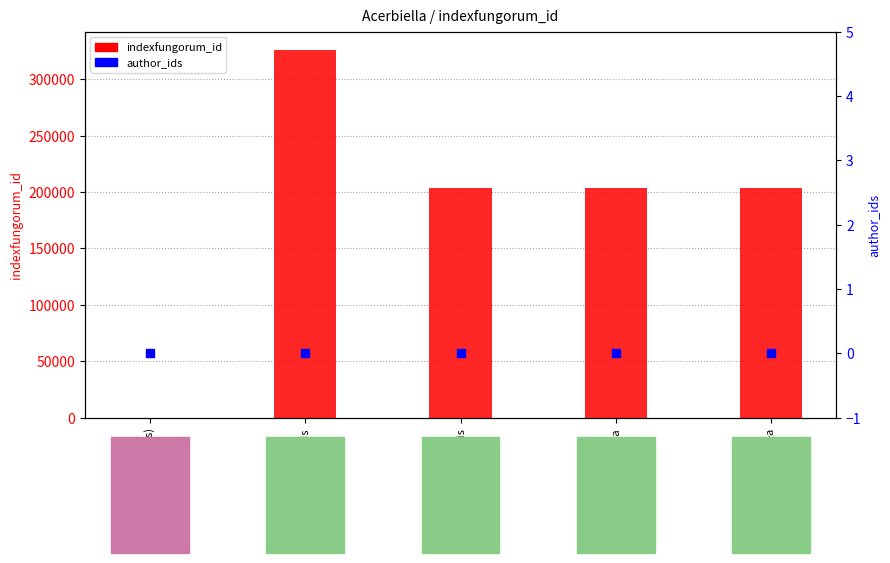

At which category is the sum across all series the highest?

acicularis